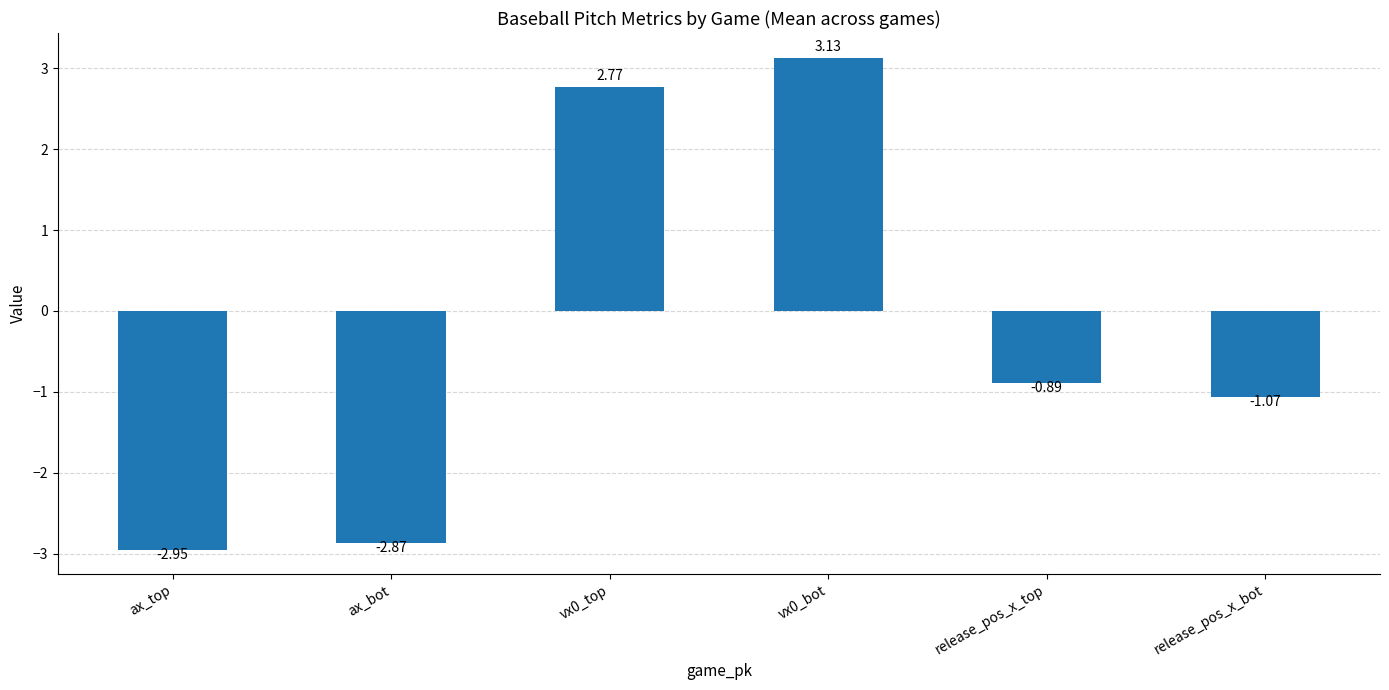

What is the change in value from ax_top to release_pos_x_bot?

+1.9